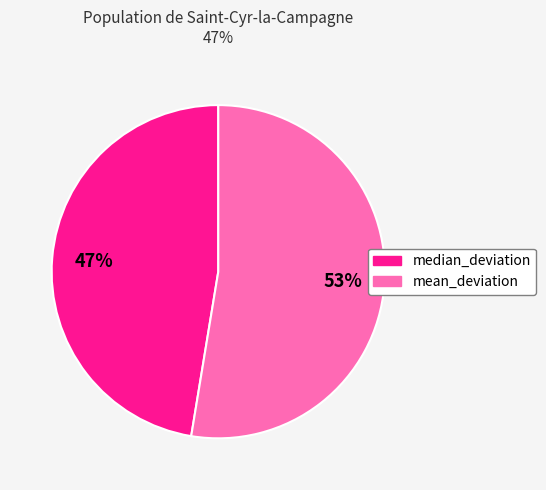

Which slice represents more than half of the pie?

mean_deviation